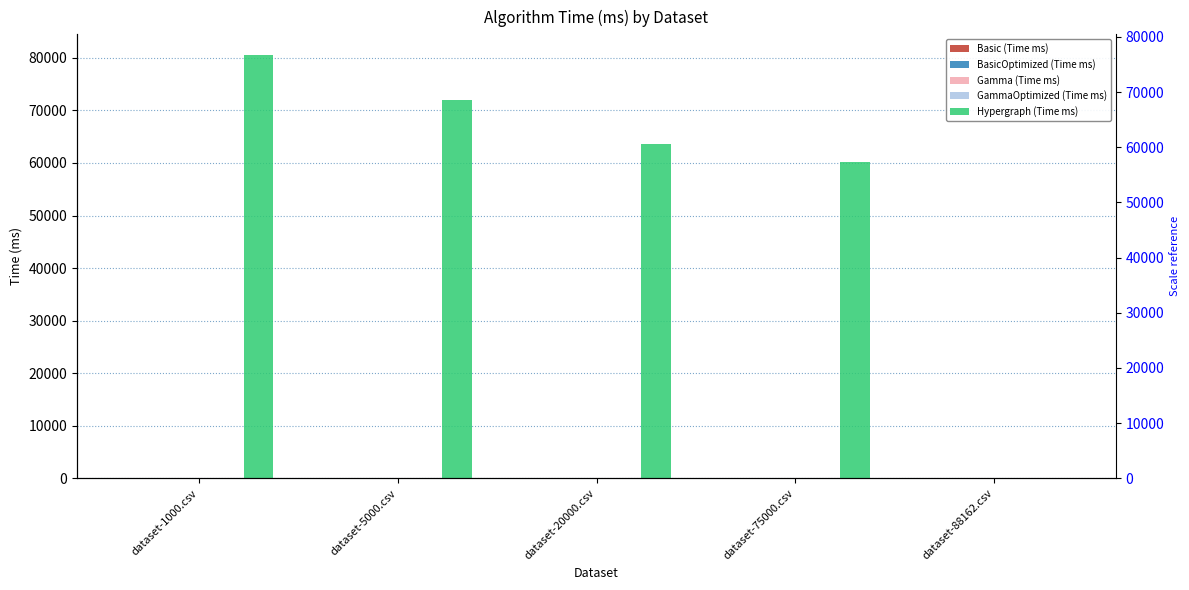

What is the difference between the maximum and minimum values in the GammaOptimized (Time ms) series?

5.1